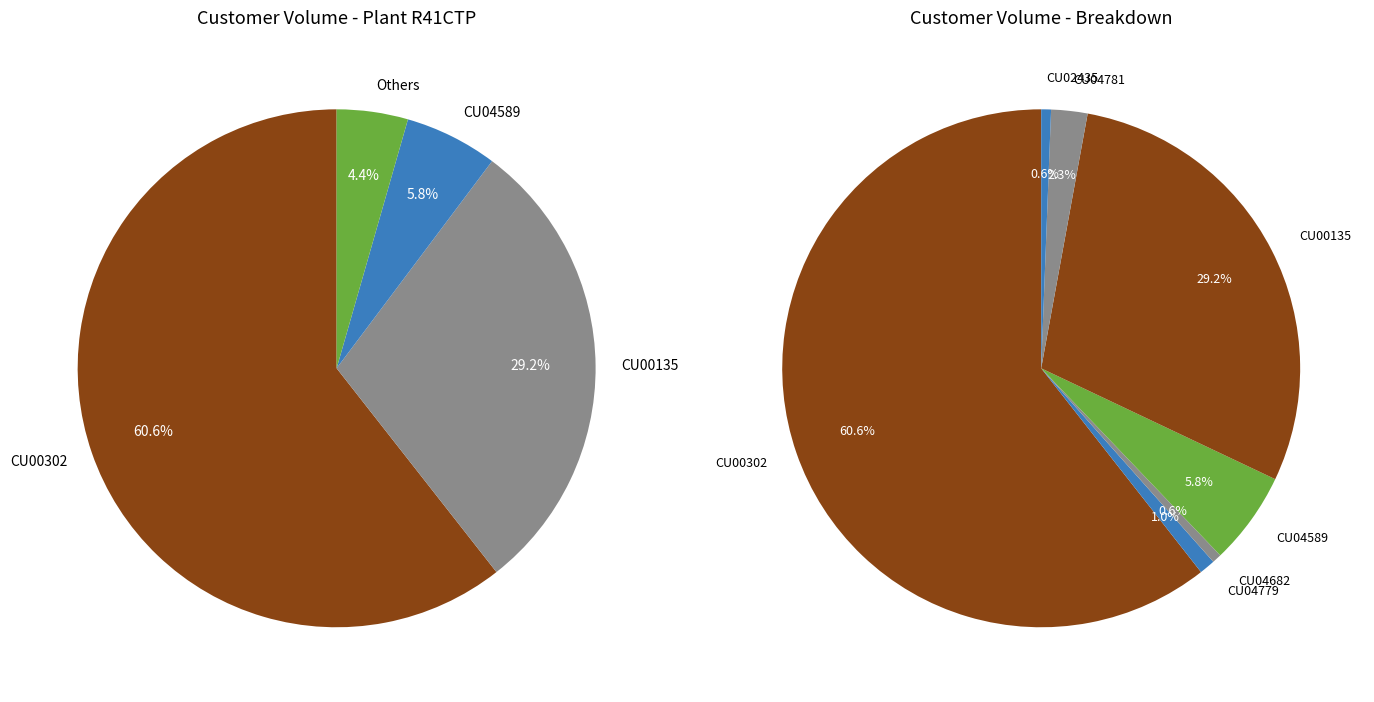

Between CU04682 and CU04781, which is larger?

CU04781